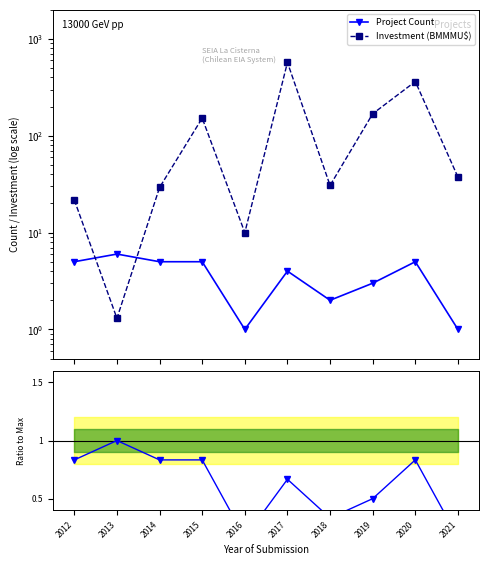

Rank the series at 2013 from lowest to highest value.

Ratio to Max, Investment (BMMMU\$), Project Count